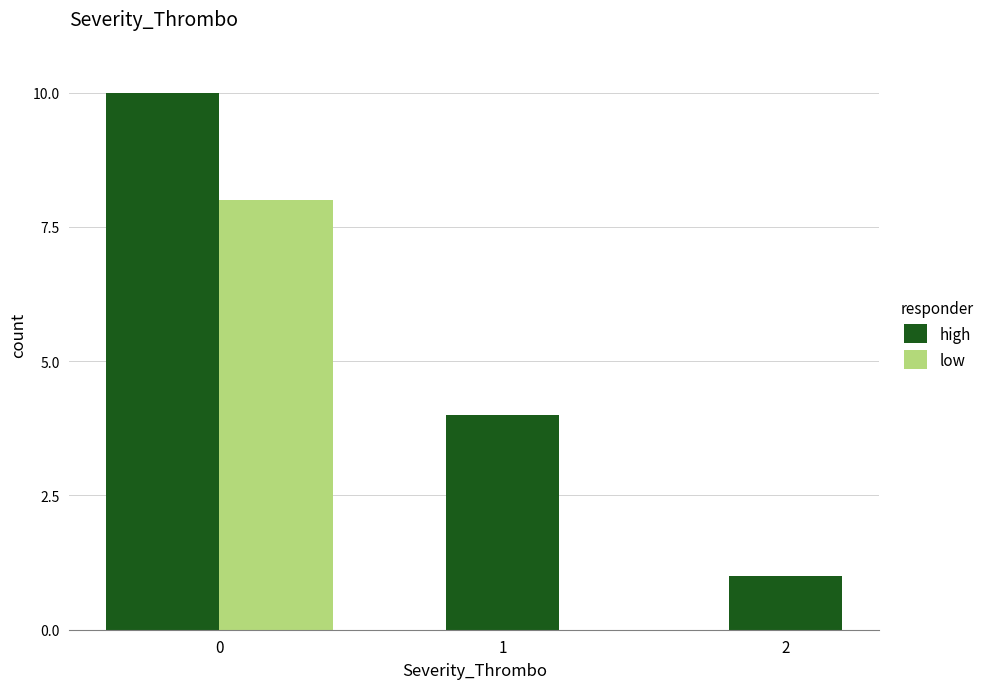

What is the average value of the high series?

5